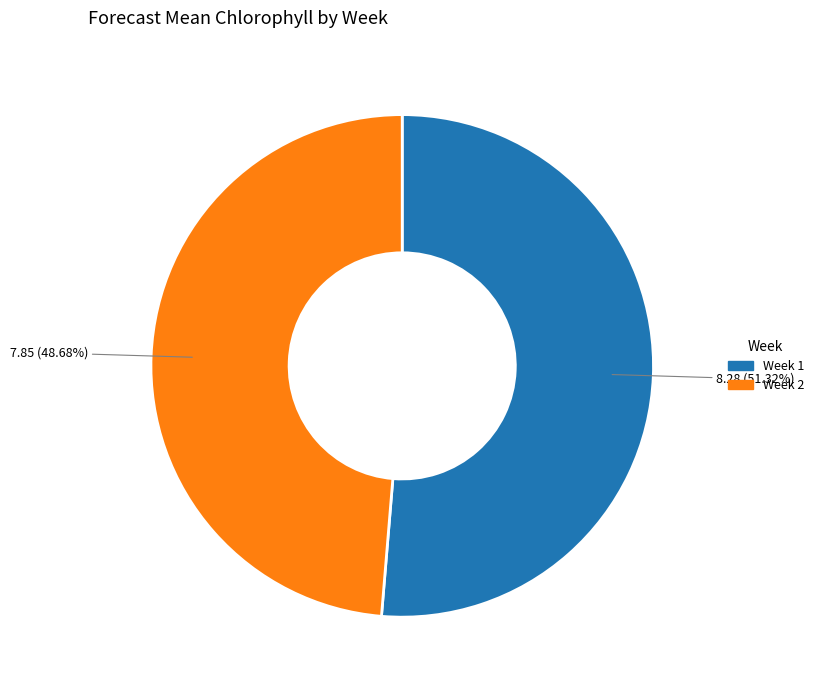

The Week 2 slice represents 43% of the pie. True or false?

False